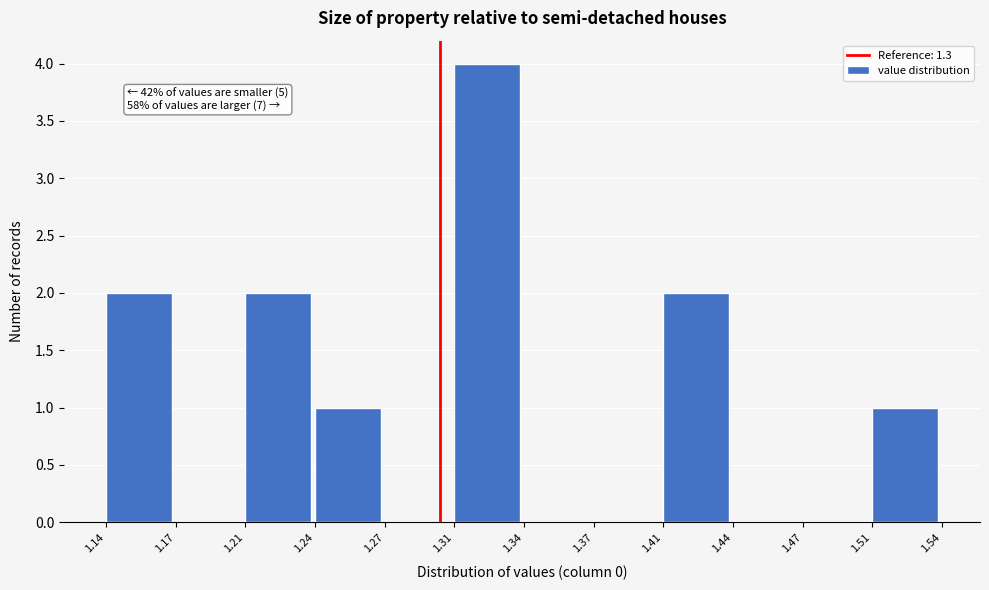

Which range on the x-axis has the tallest bar?

1.31 to 1.34